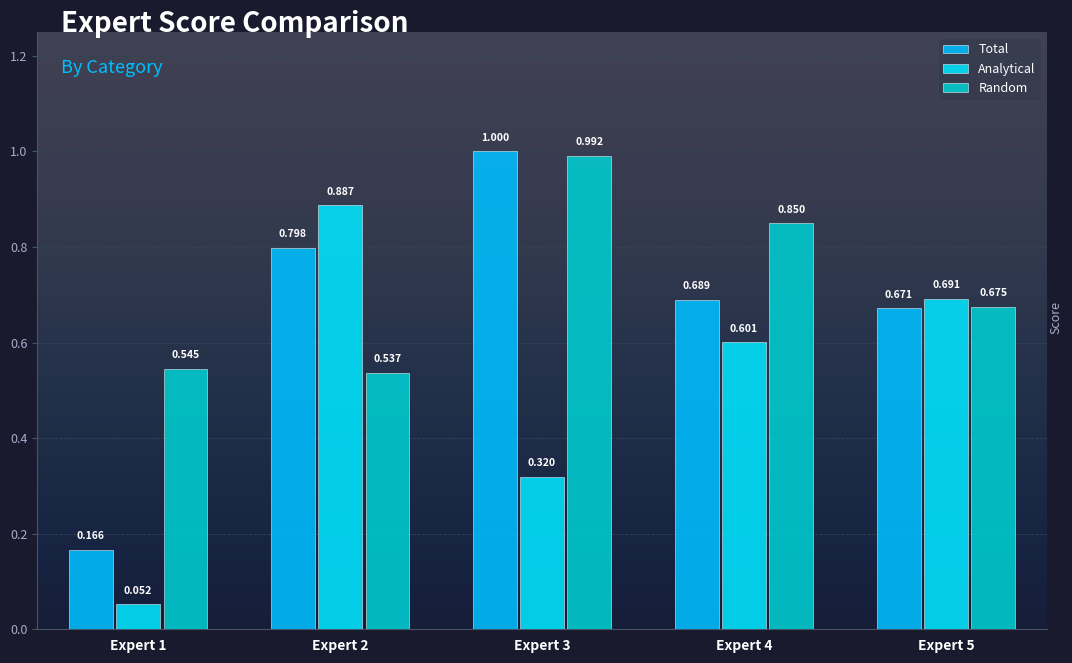

Count the number of data series in this chart.

3